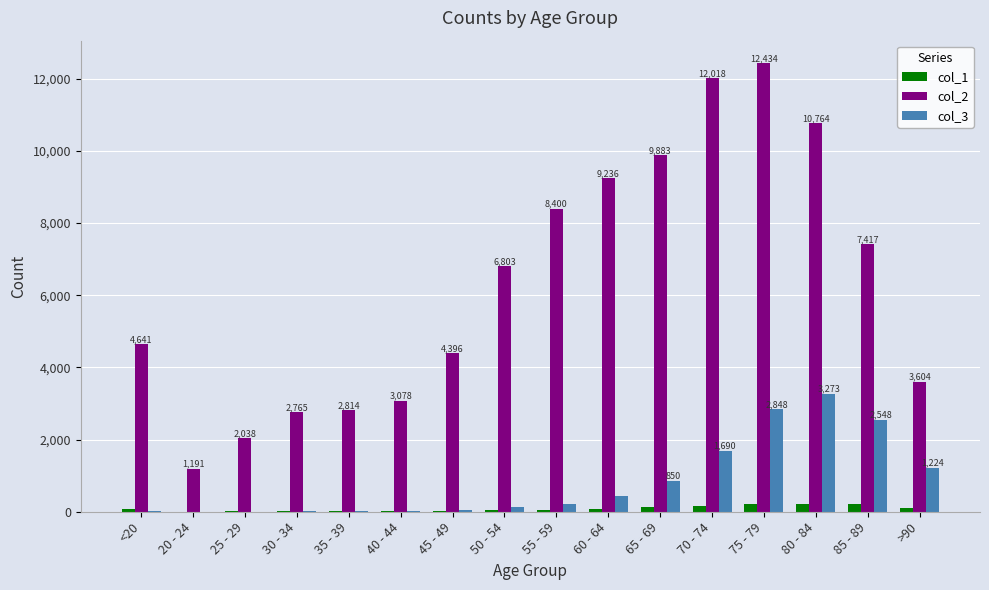

The value of col_2 at 50 - 54 is 6803. True or false?

True